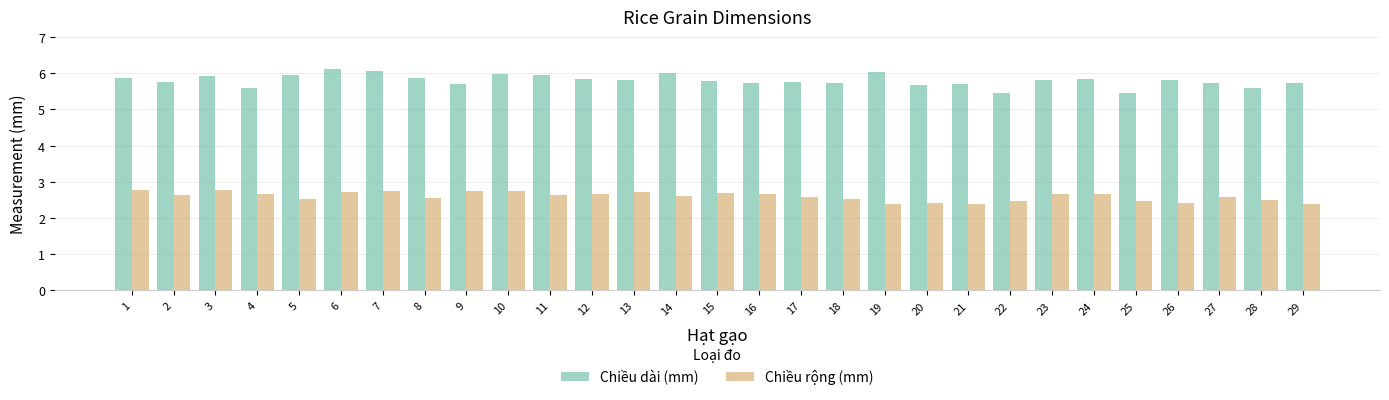

What is the difference between the highest and lowest values at 2?

3.1